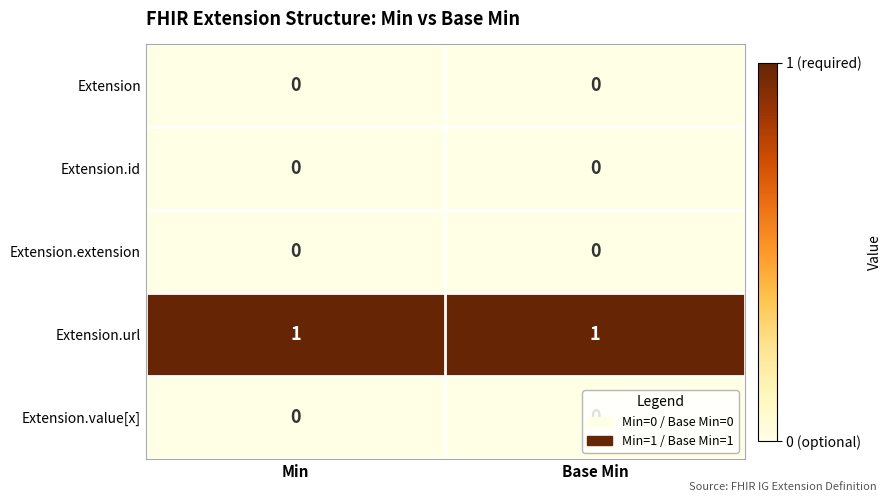

How many categories are shown in the chart?

2